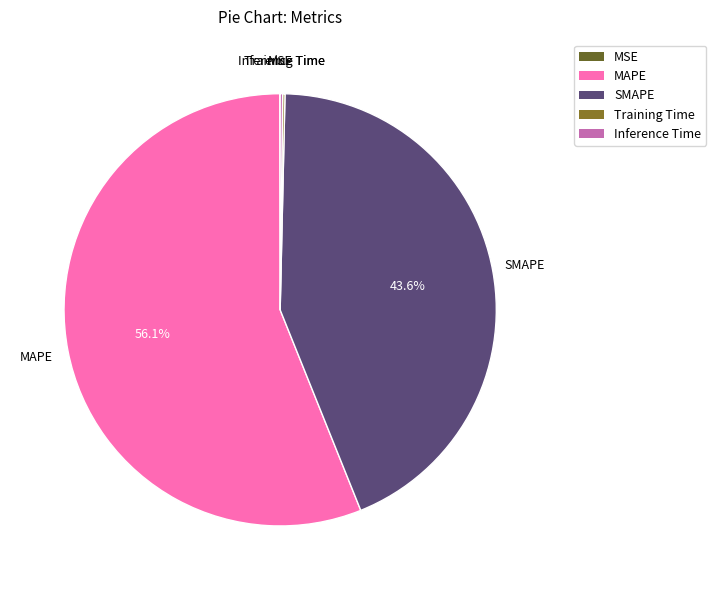

What percentage is the MAPE slice, to the nearest percent?

56%